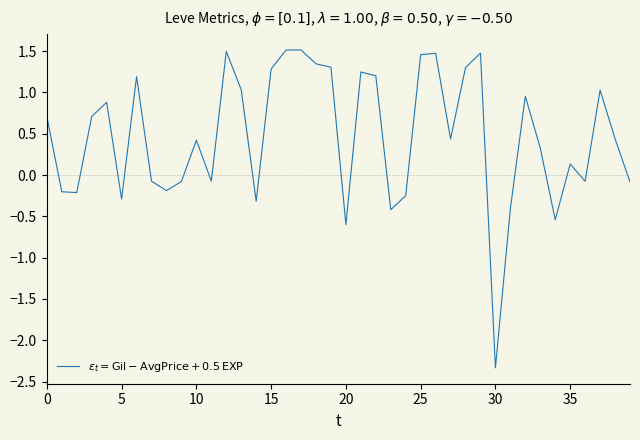

How many positive values are there?

24